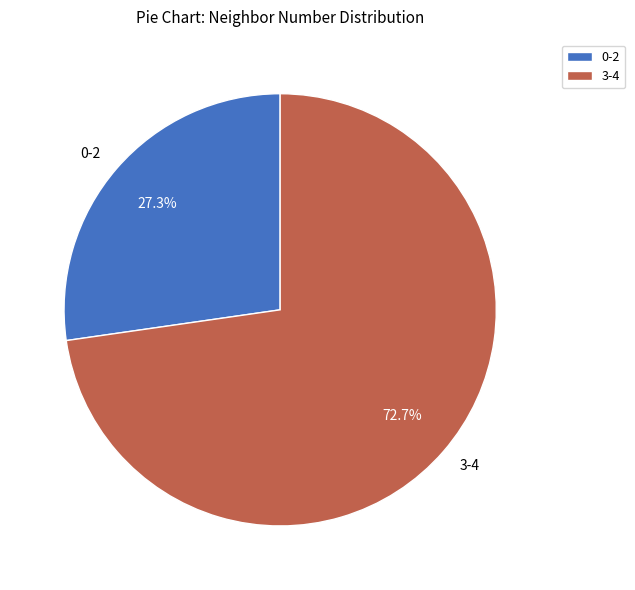

Is there a majority slice in this chart?

Yes